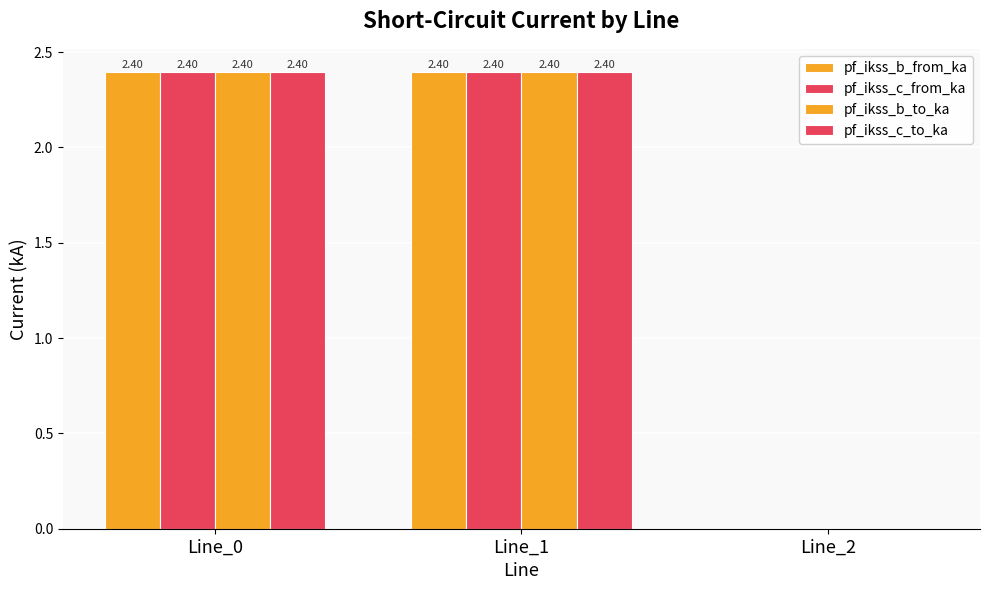

Count the pf_ikss_b_from_ka values in the range 0 to 2.

1